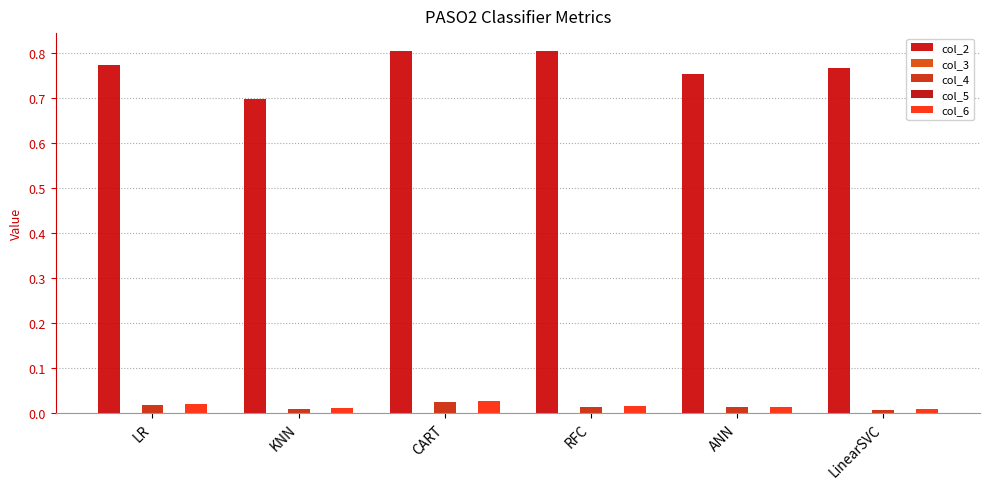

Which series has the largest range (max minus min)?

col_2